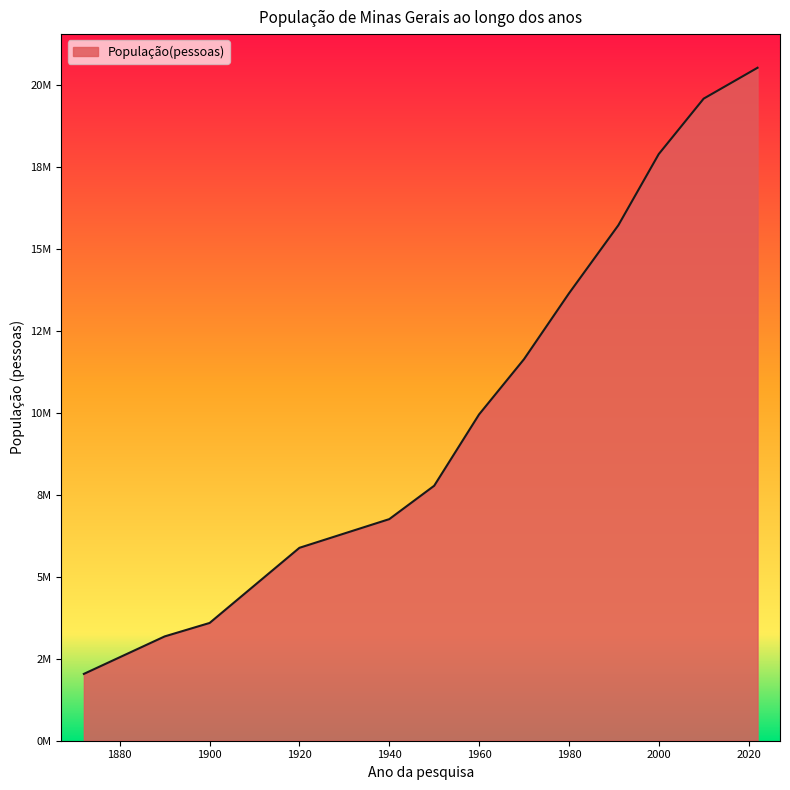

Does the chart display data point markers on the line(s)?

No